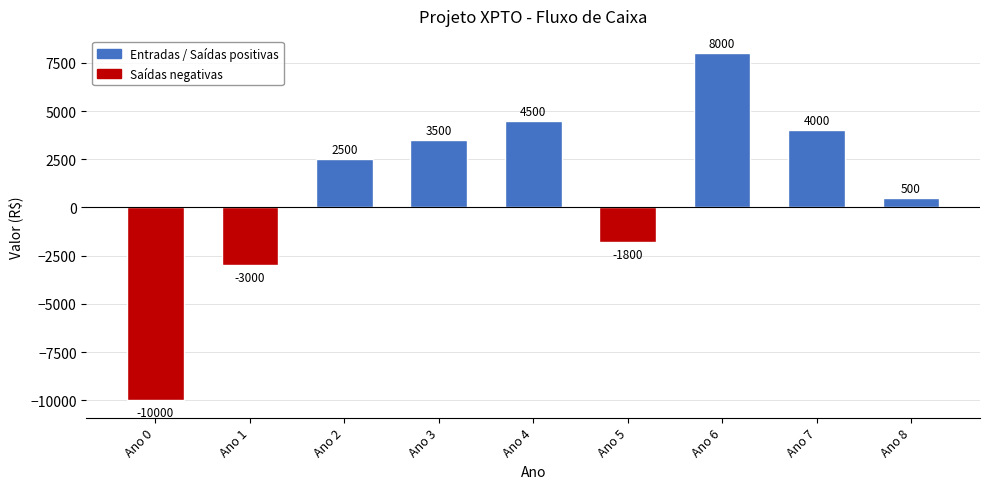

List the labels in order of value, largest first.

Ano 6, Ano 4, Ano 7, Ano 3, Ano 2, Ano 8, Ano 5, Ano 1, Ano 0